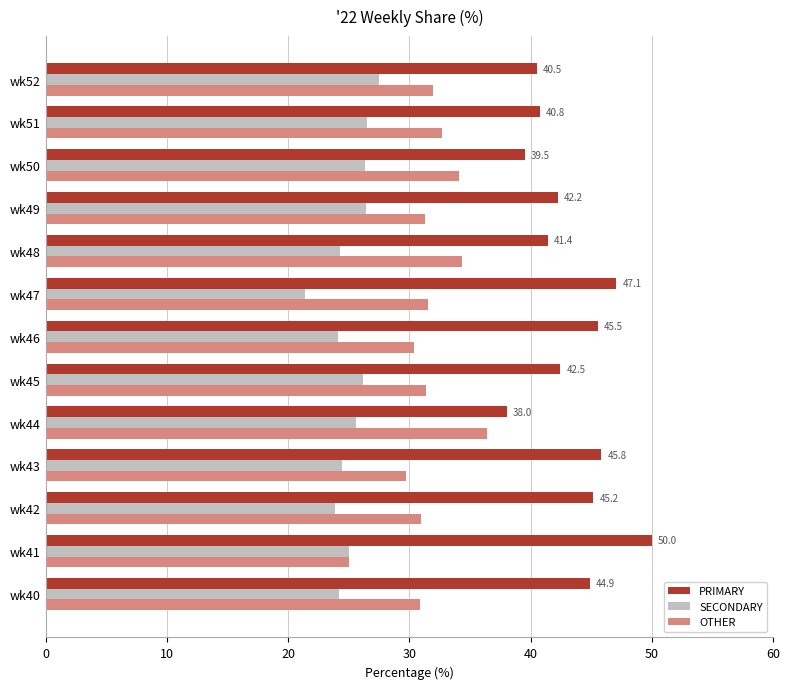

Rank the series by their maximum value, from highest to lowest.

PRIMARY, OTHER, SECONDARY